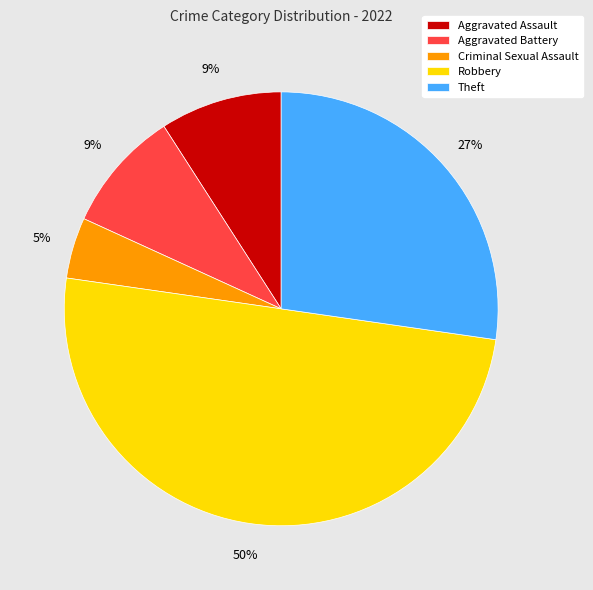

To the nearest percent, what is the difference between the largest and smallest slice percentages?

45%